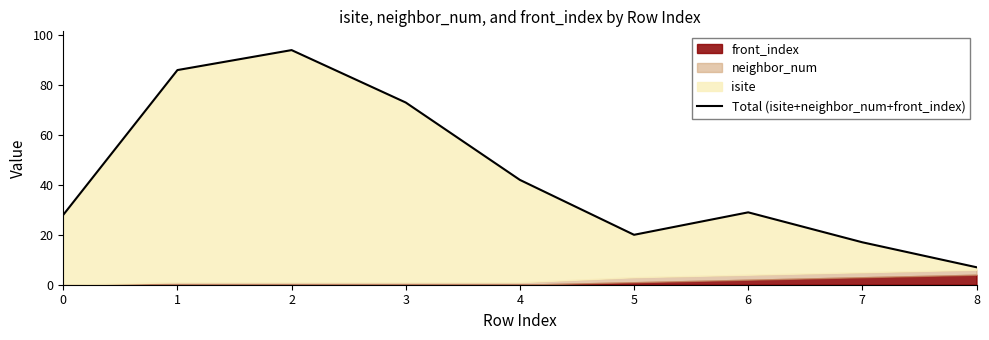

What is the change in value from 4 to 8?

-35